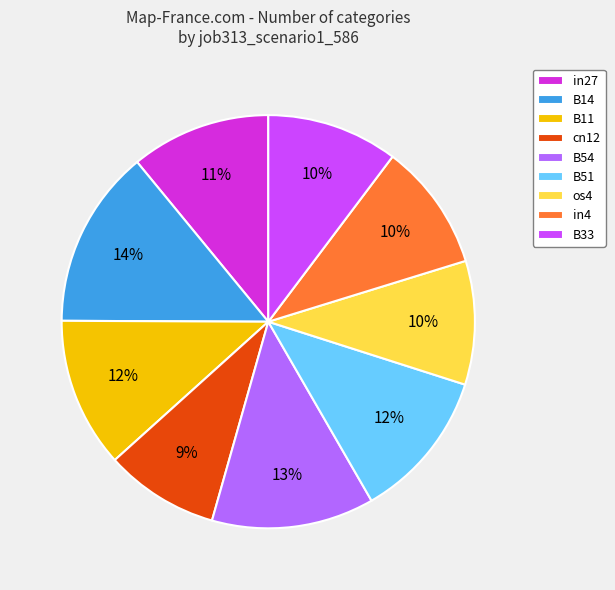

To the nearest percent, what percentage of the pie is B54?

13%